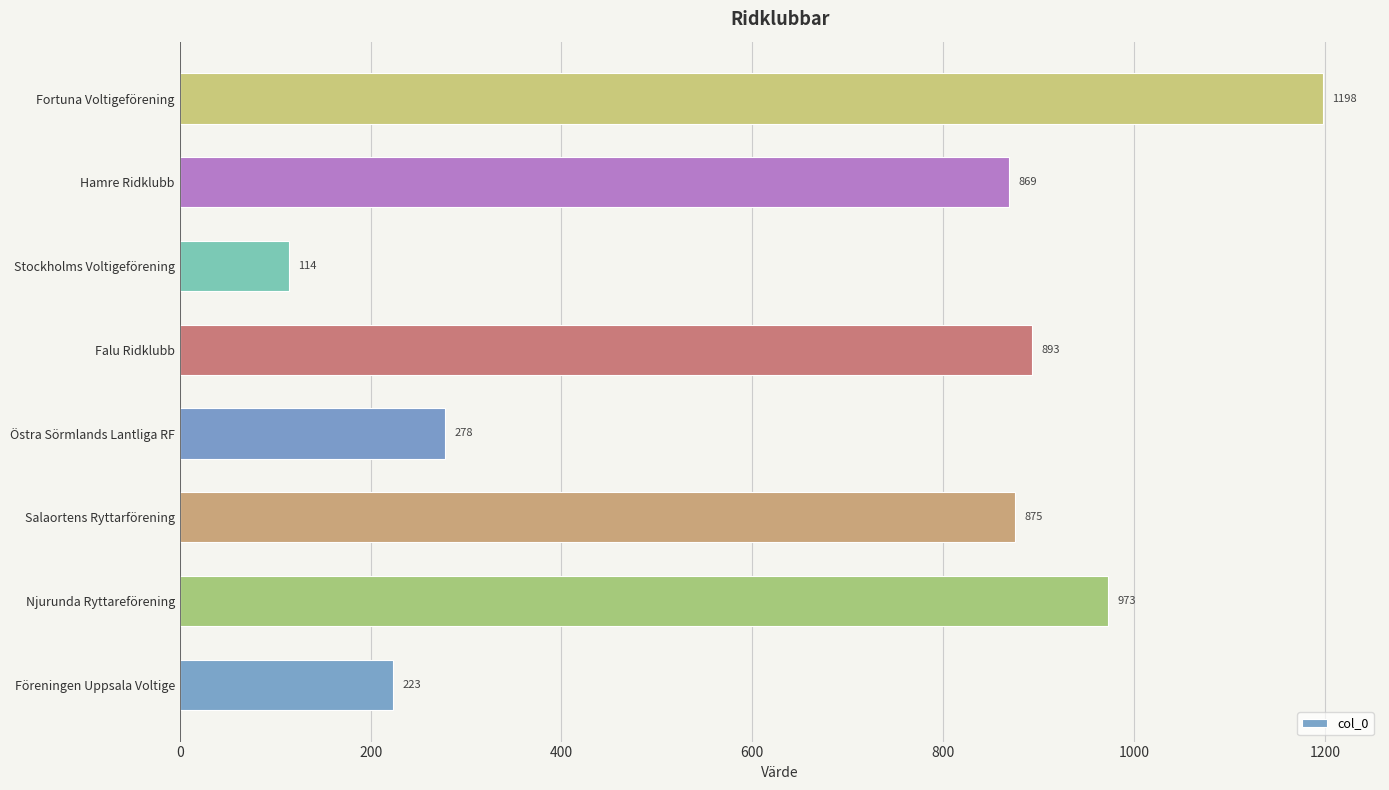

At which label is the value closest to 656?

Hamre Ridklubb